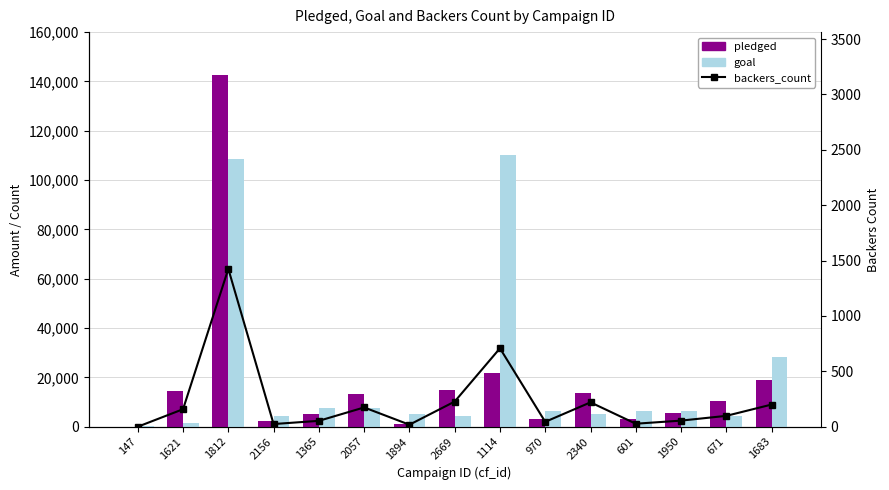

How many data points in pledged are less than 10295?

7